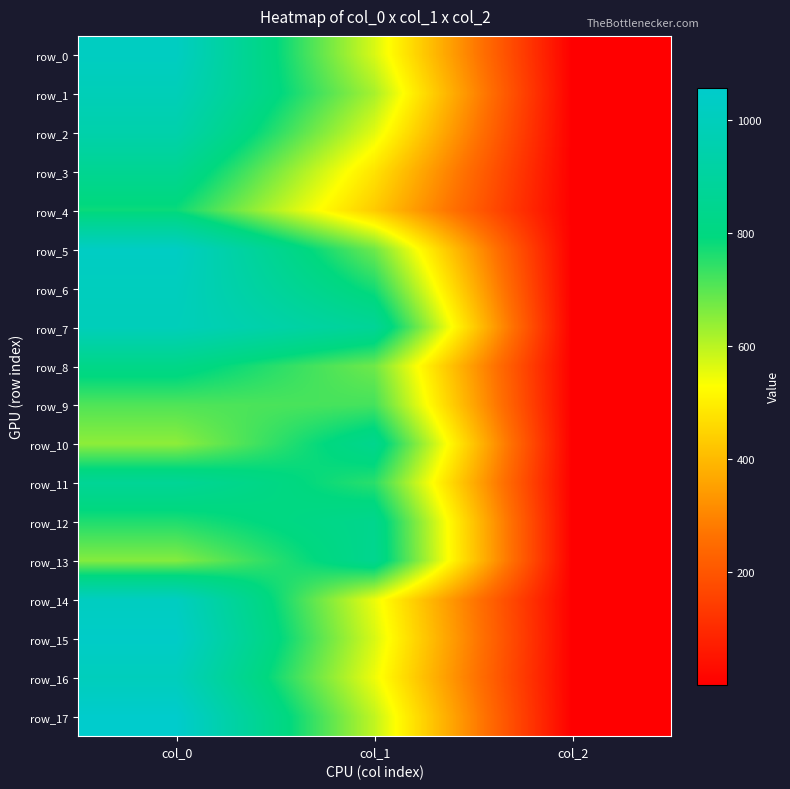

What is the sum of all row_16 values?

1548.8